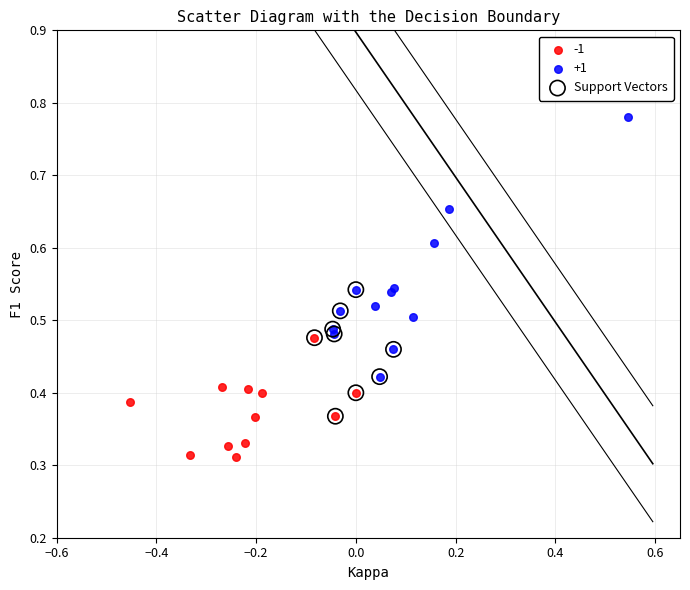

Which series contains the highest Y value?

+1